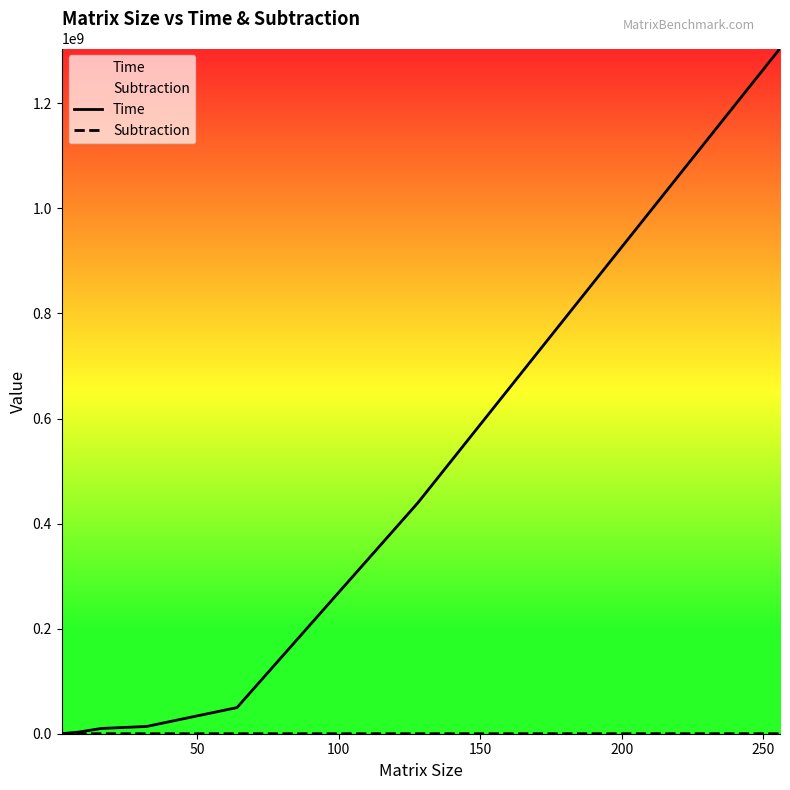

What is the difference between the highest and lowest values at 100?

1150374